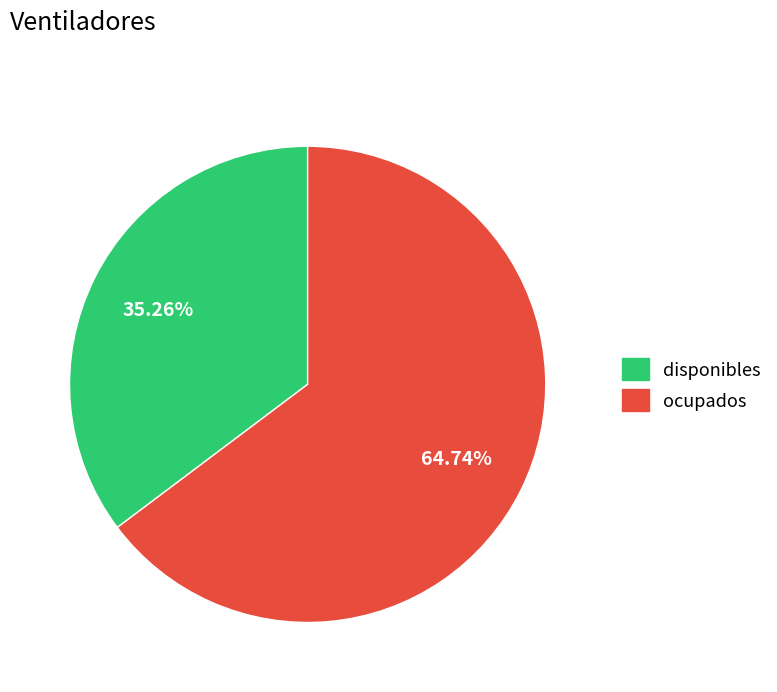

What is the largest slice in the pie chart?

ocupados